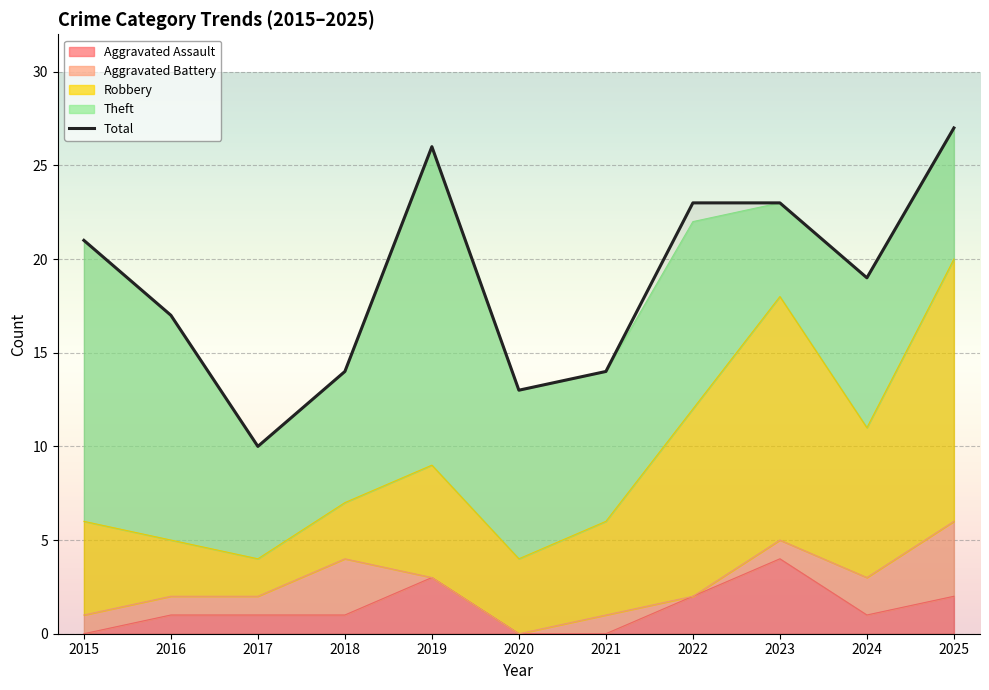

Reading right to left, what are all the values shown in this chart?

2025=27	2024=19	2023=23	2022=23	2021=14	2020=13	2019=26	2018=14	2017=10	2016=17	2015=21